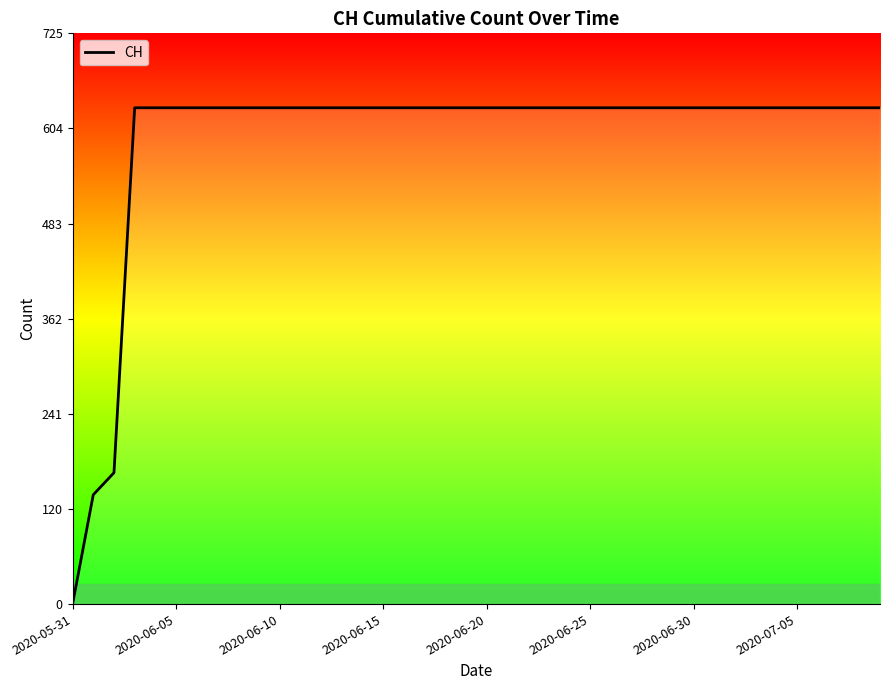

What is the maximum value shown in the chart?

631